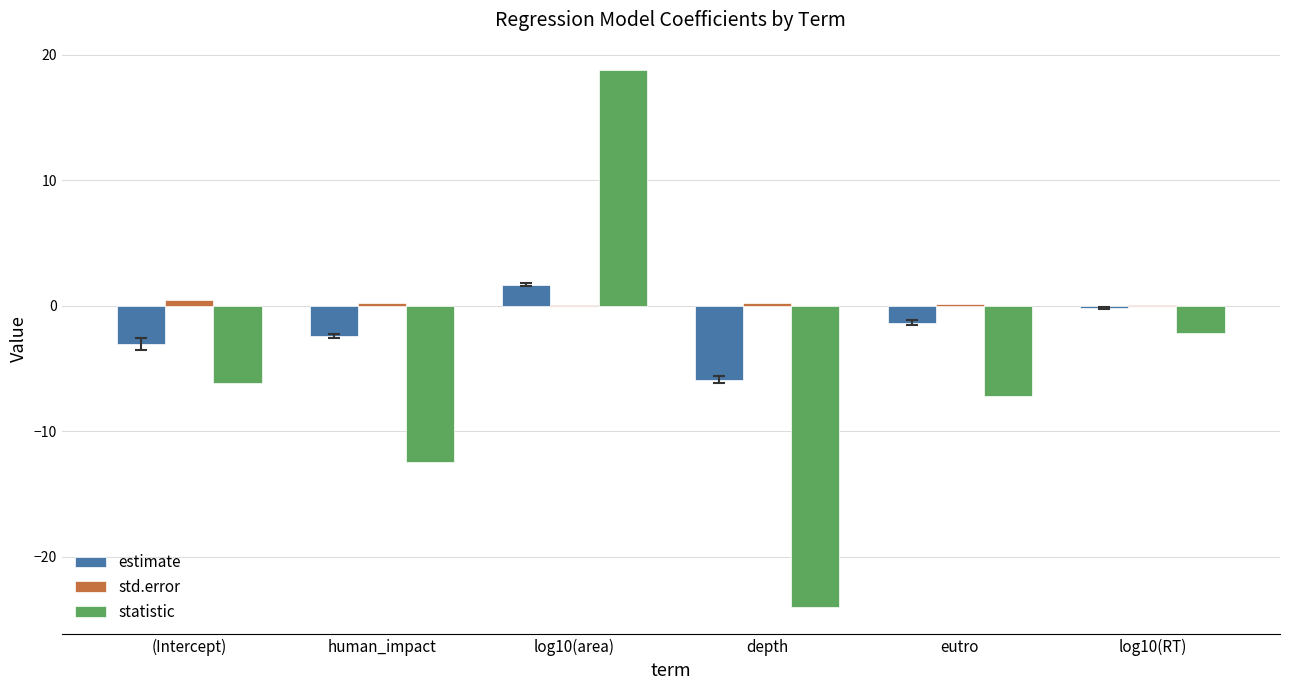

Which category has the highest value across all series?

log10(area)